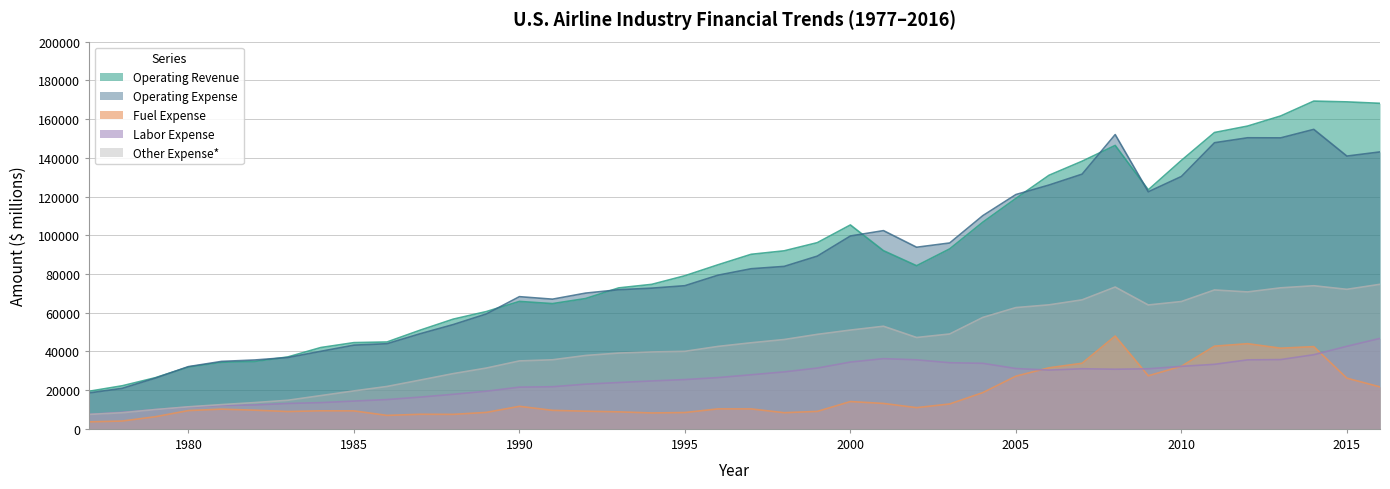

What are all the series names shown in the legend?

Operating Revenue, Operating Expense, Fuel Expense, Labor Expense, Other Expense*